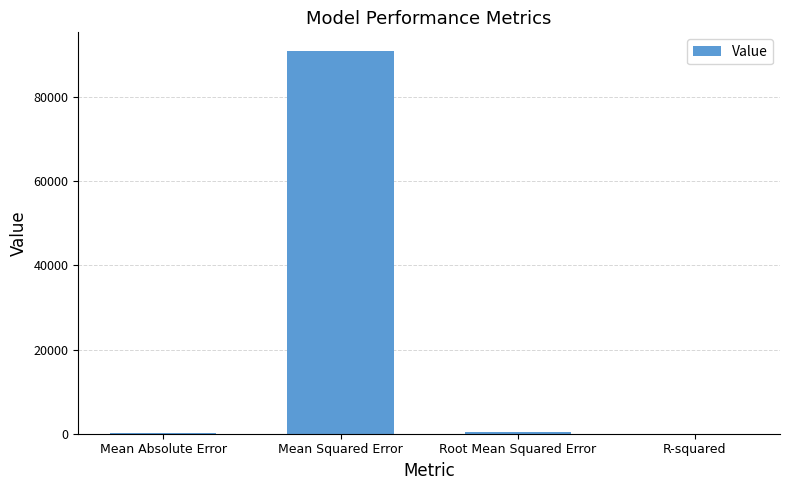

What is the greatest value displayed?

90793.6